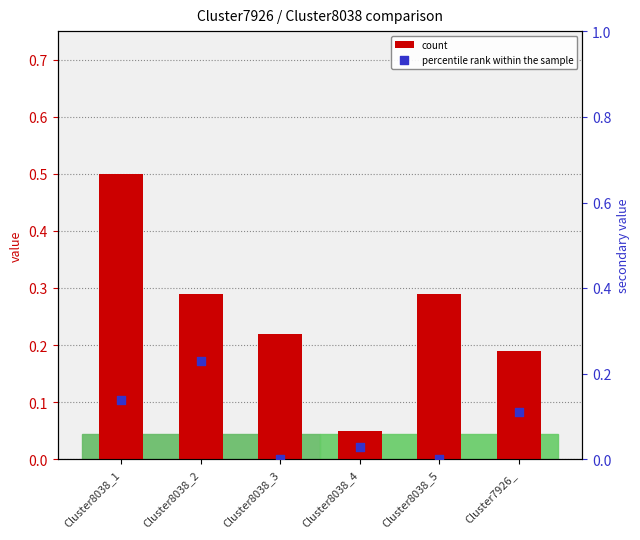

Which series reaches the maximum Y coordinate?

count